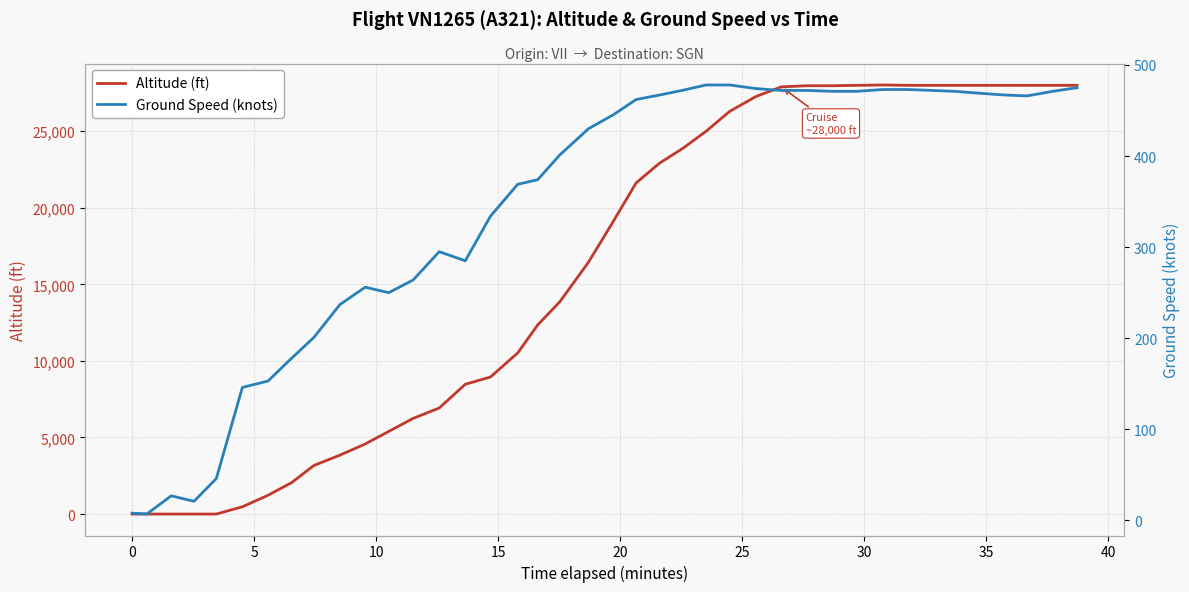

What is the total value across all series at 23?

24322